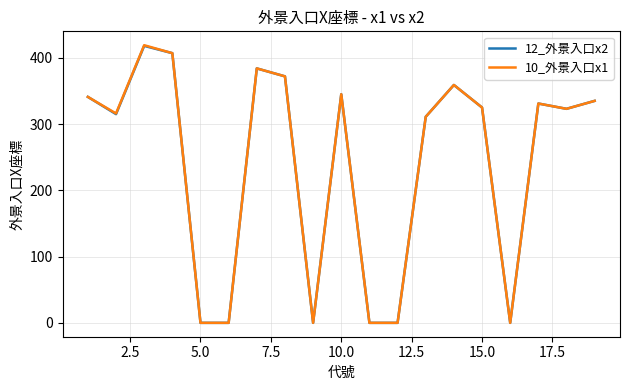

What is the greatest value displayed?

419